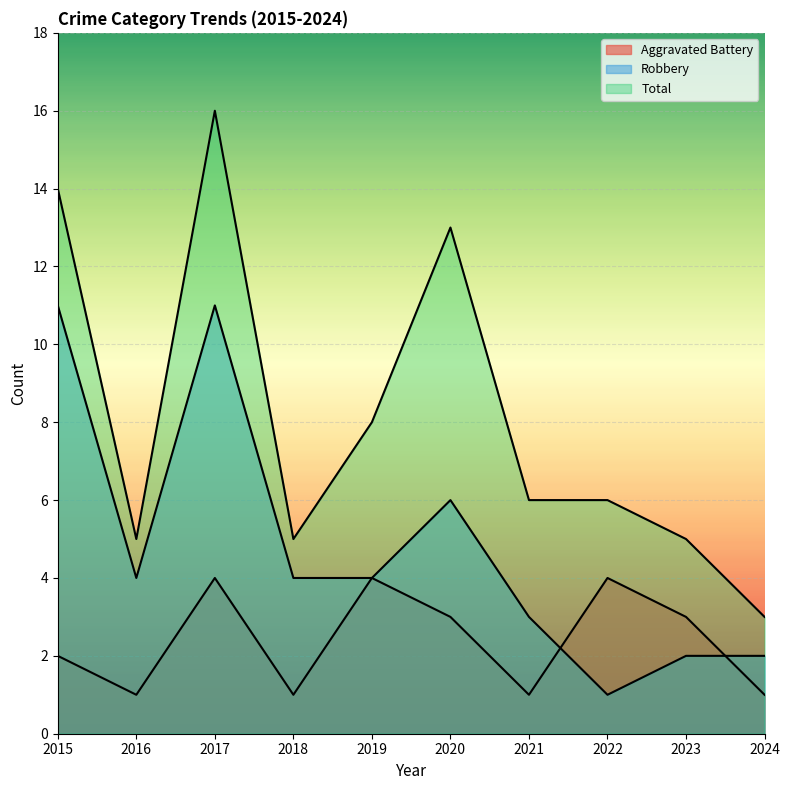

Between 2018 and 2023, which is larger?

2023